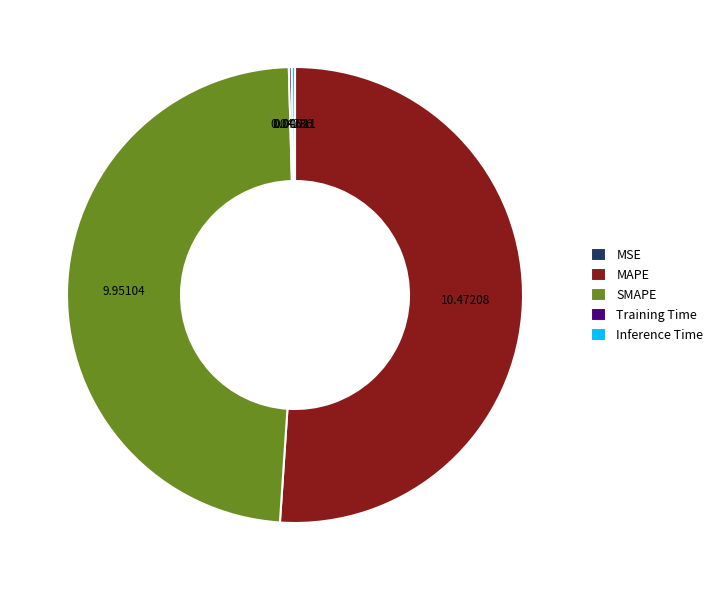

Does any single category account for the majority?

Yes